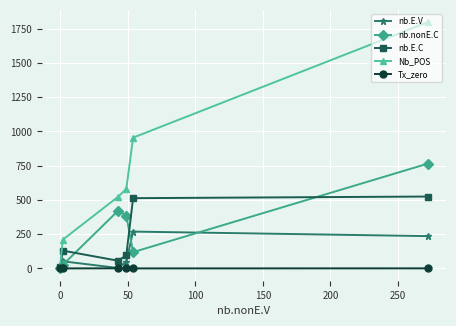

Count the number of categories in the chart.

6